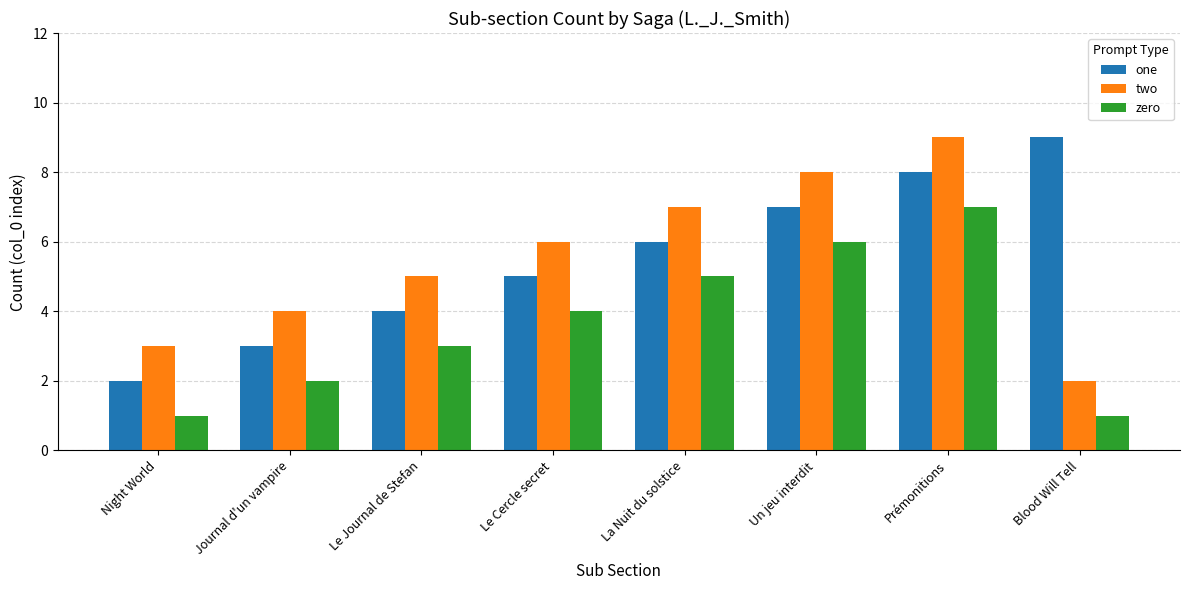

What is the label of the 5th bar from the left?

La Nuit du solstice